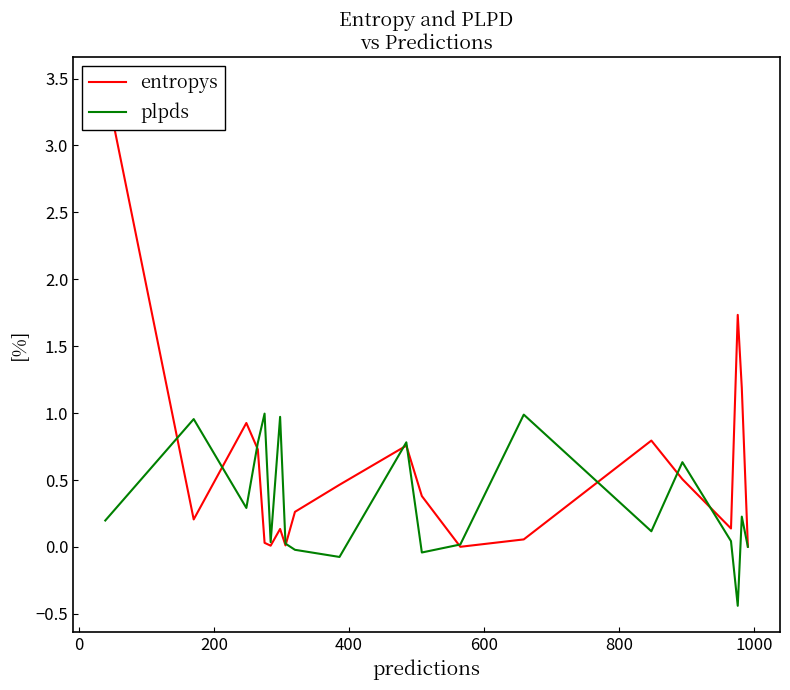

Reading left to right, extract all data points from this chart.

entropys: 3.5	0.2	0.9	0.7	0.0	0.0	0.1	0.0	0.3	0.5	0.8	0.4	0.0	0.1	0.8	0.5	0.1	1.7	1.2	0.0
plpds: 0.2	1.0	0.3	0.8	1.0	0.0	1.0	0.0	-0.0	-0.1	0.8	-0.0	0.0	1.0	0.1	0.6	0.0	-0.4	0.2	0.0